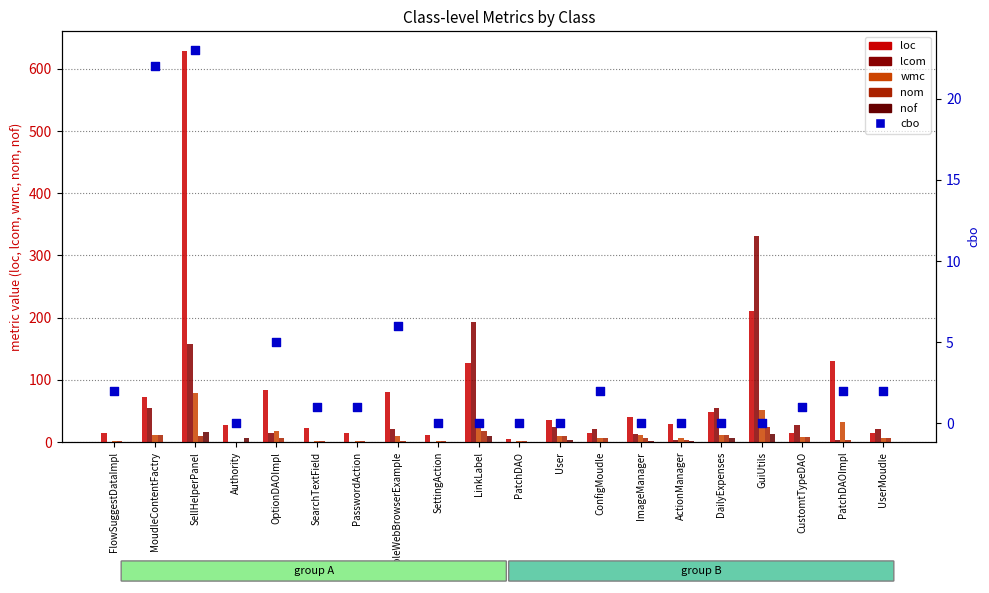

Which series has the widest spread of Y values?

loc